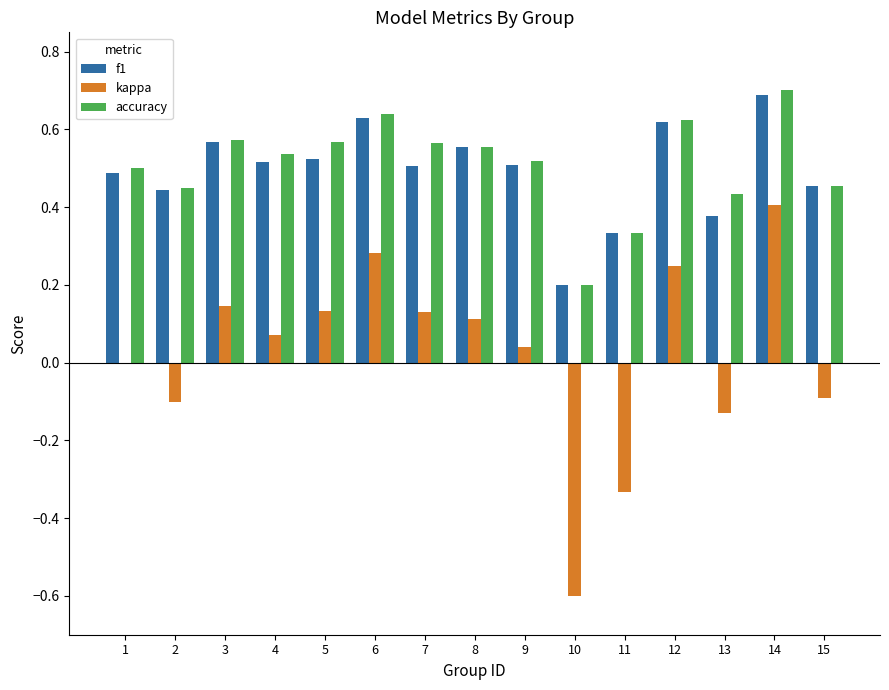

Which category has the highest value in the kappa series?

14